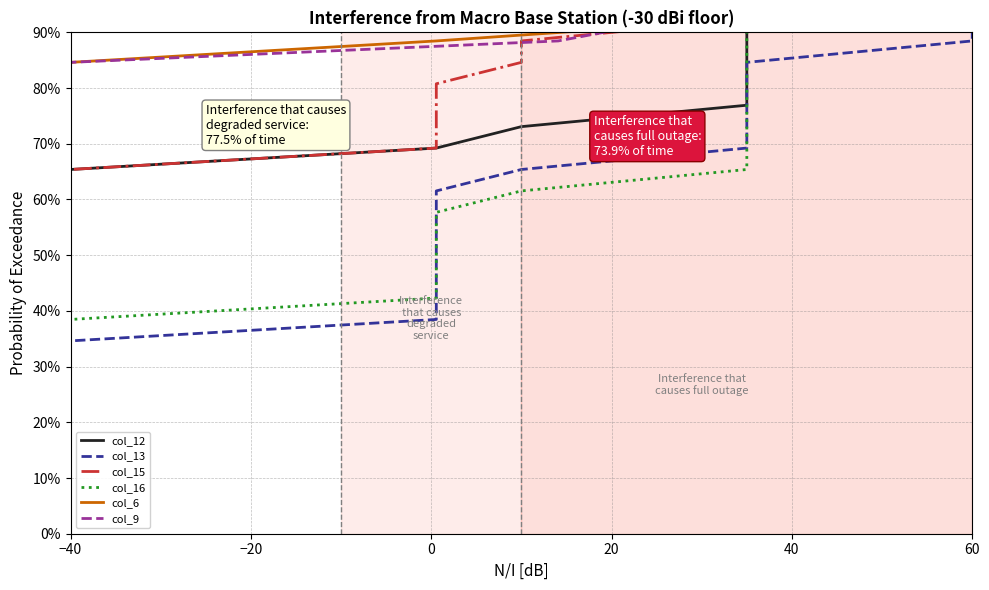

True or false: col_9 has a value of 137.3 at −40.

False